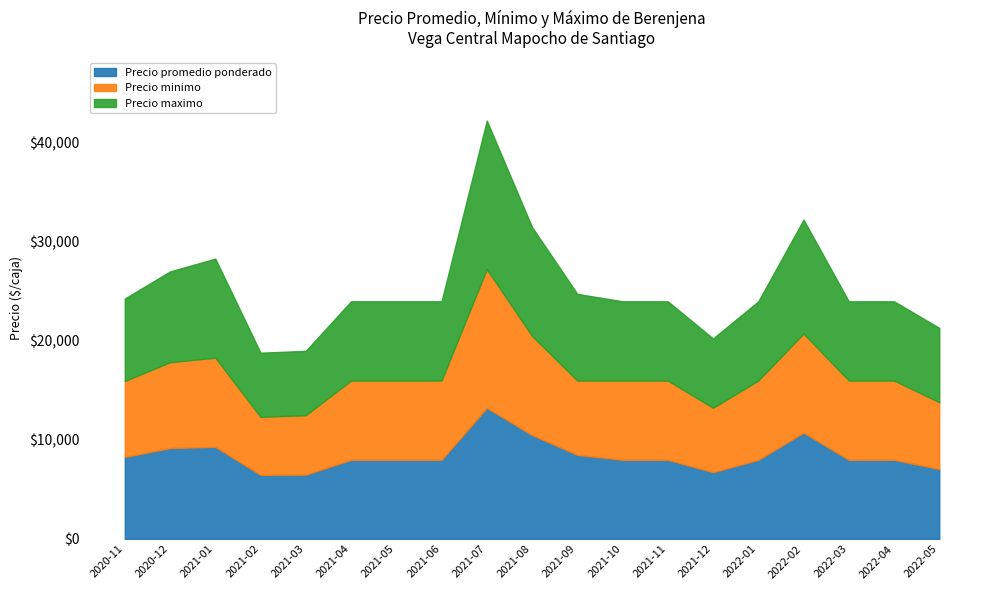

Which series has the largest total across all categories?

Precio maximo